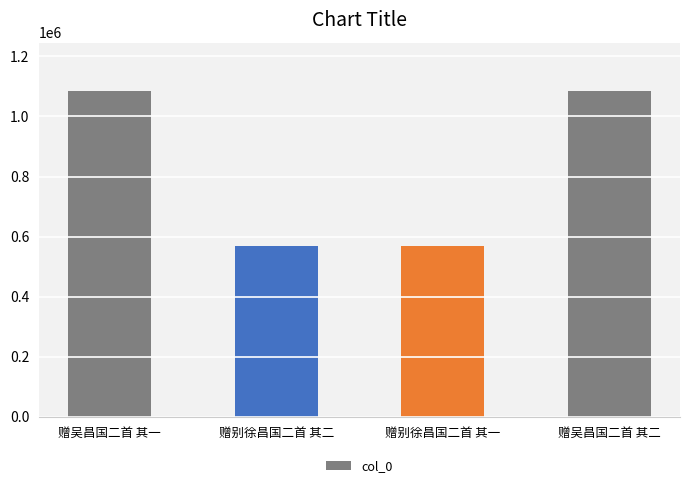

What position from the right is 赠吴昌国二首 其二?

1